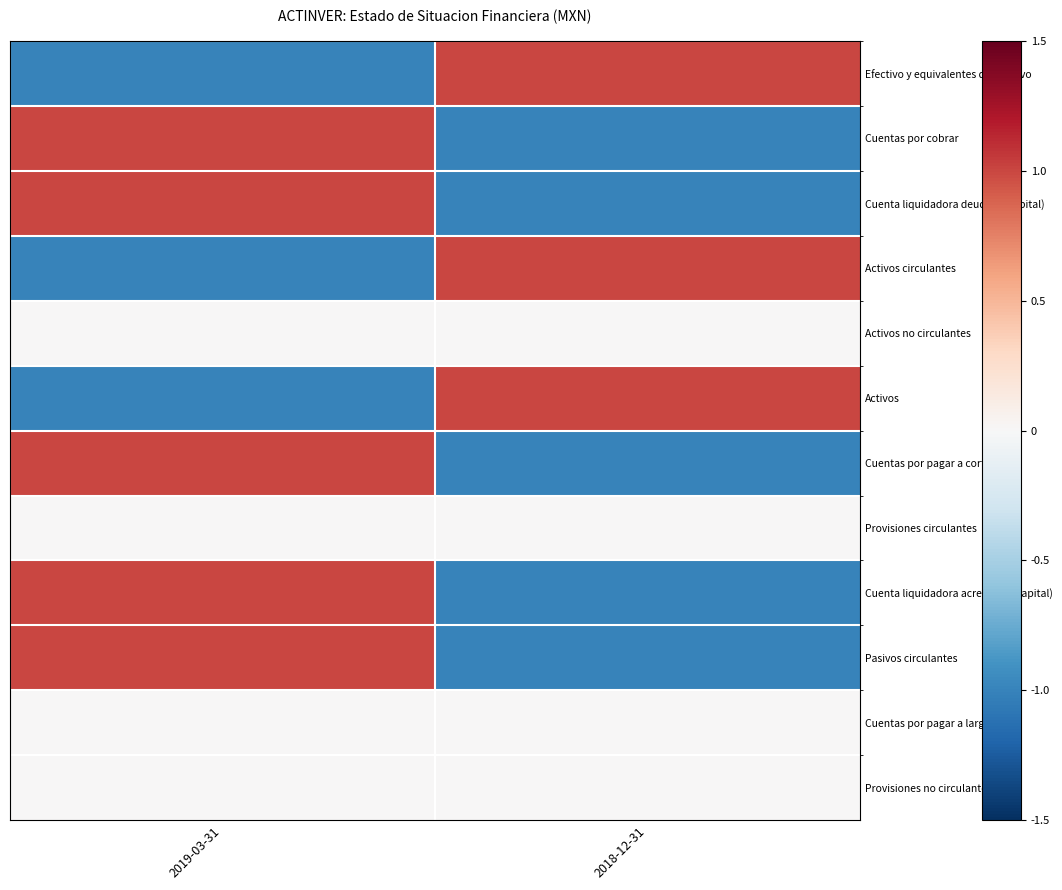

What is the maximum value shown in the chart?

1